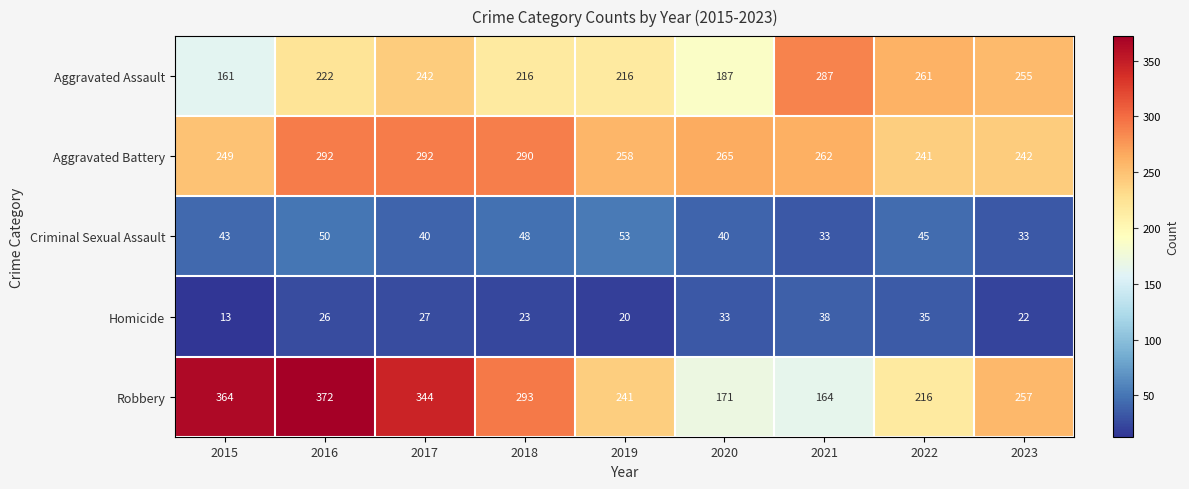

Is the value of Aggravated Battery at 2019 greater than the value of Criminal Sexual Assault at 2023?

Yes